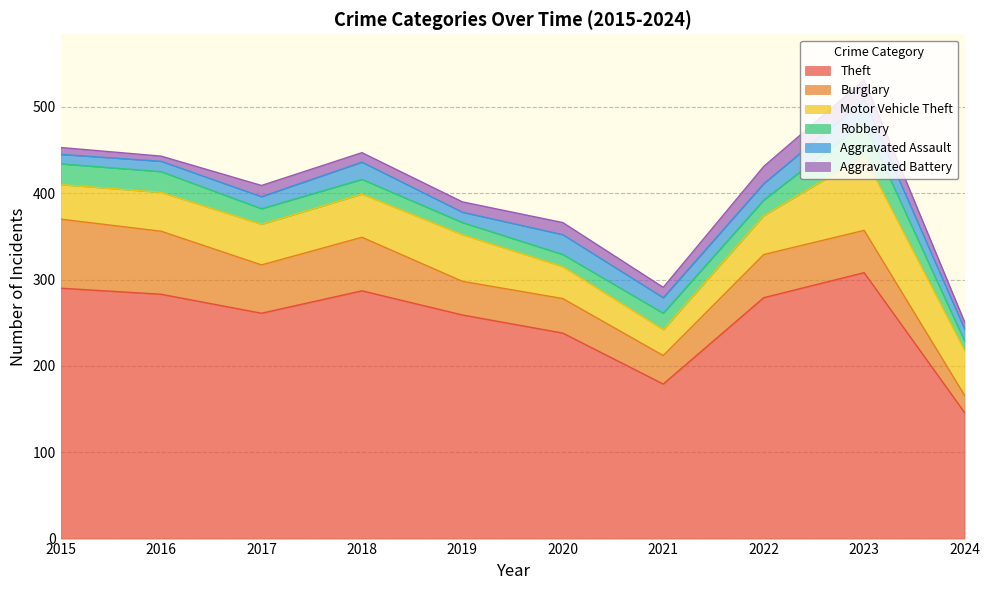

How many data points in Aggravated Battery are less than 12?

4